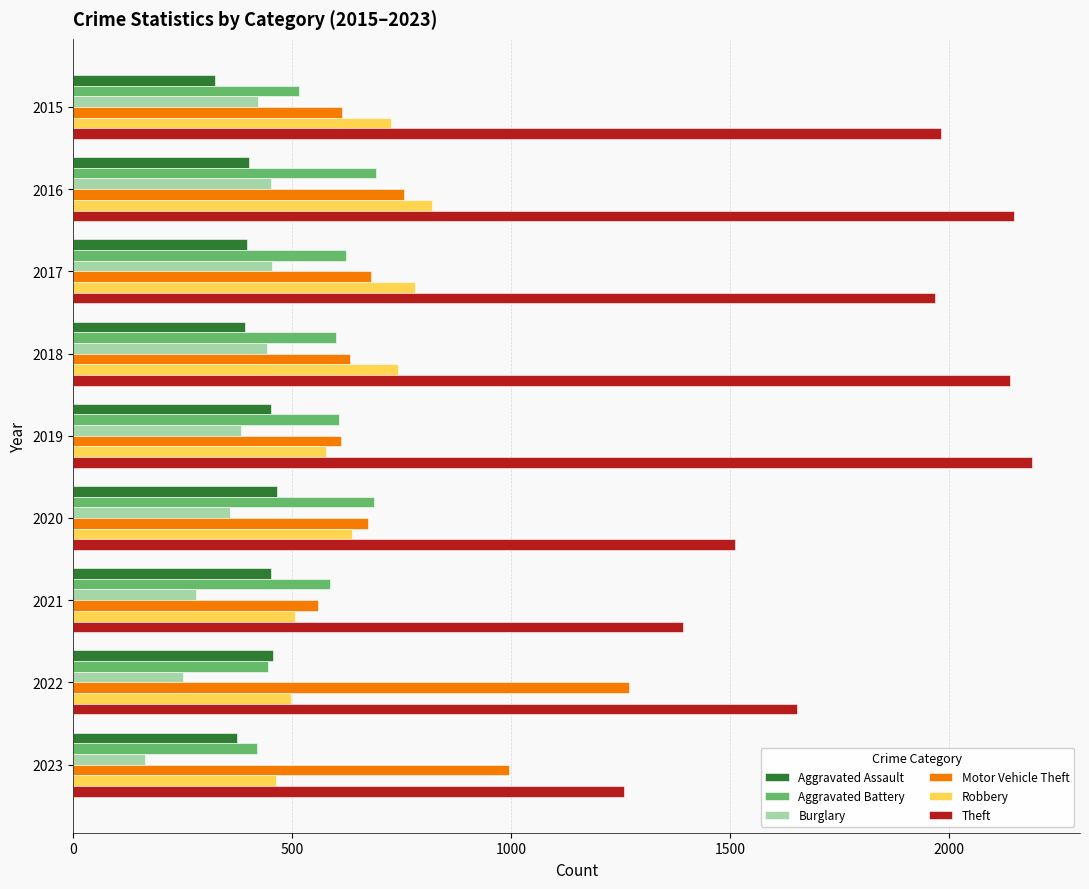

What is the difference between the second highest and second lowest values in the Motor Vehicle Theft series?

384